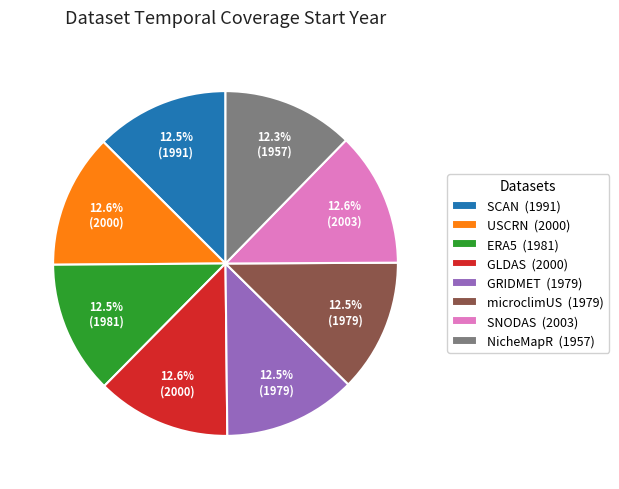

What is the ratio of the value at GLDAS to the value at SNODAS?

1.0